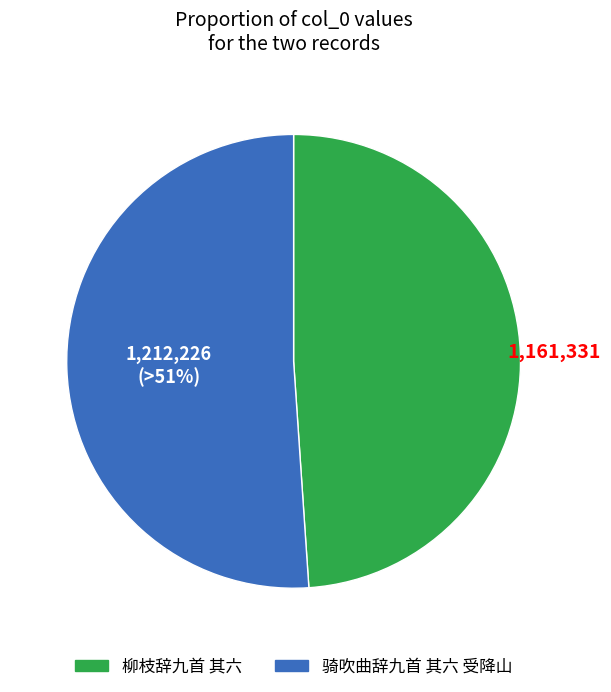

Count the number of slices in the pie.

2